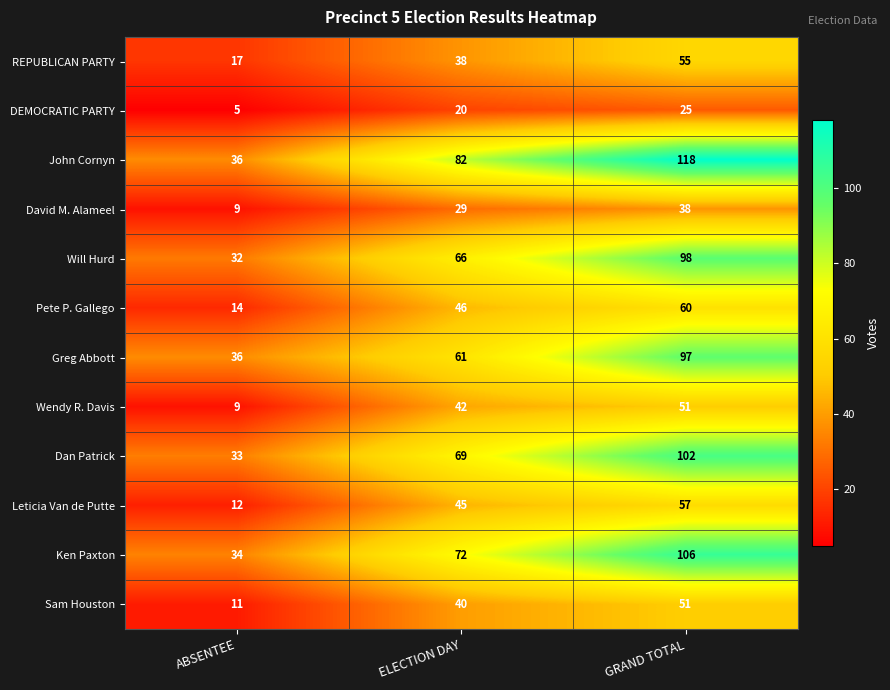

What is the maximum value shown in the chart?

118